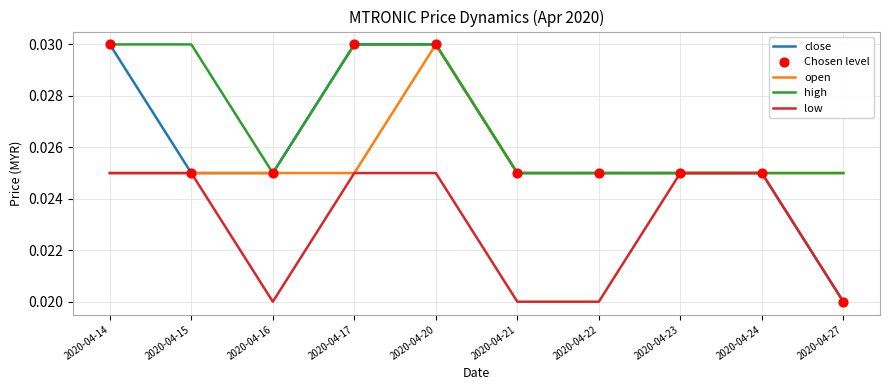

What is the total value across all series at 2020-04-16?

0.1